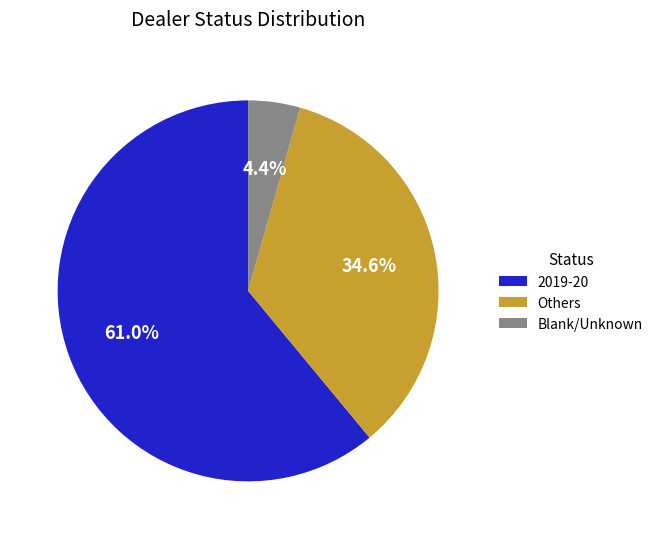

How many segments does this pie chart have?

3